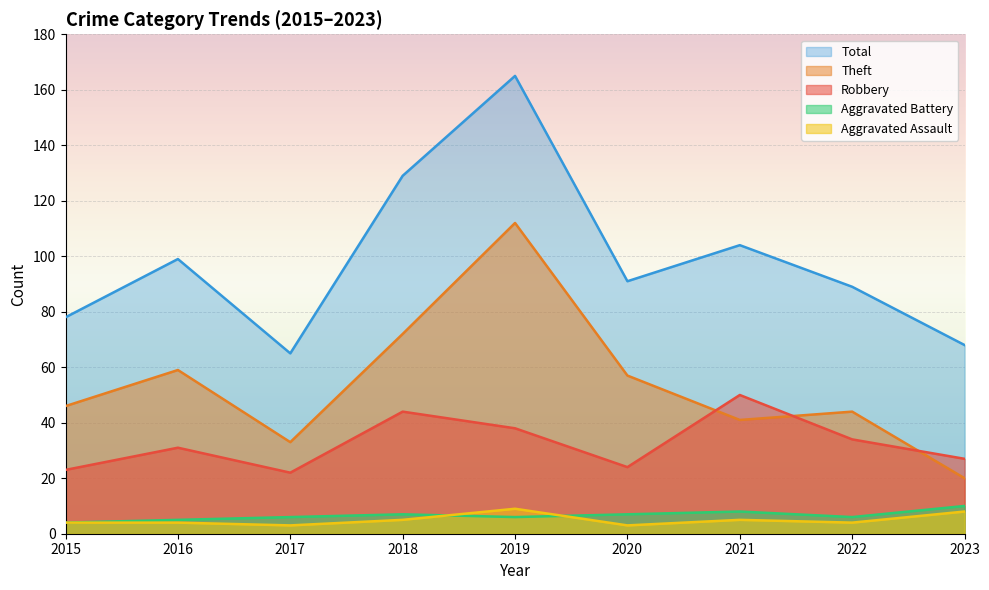

What is the sum of all Theft values?

484